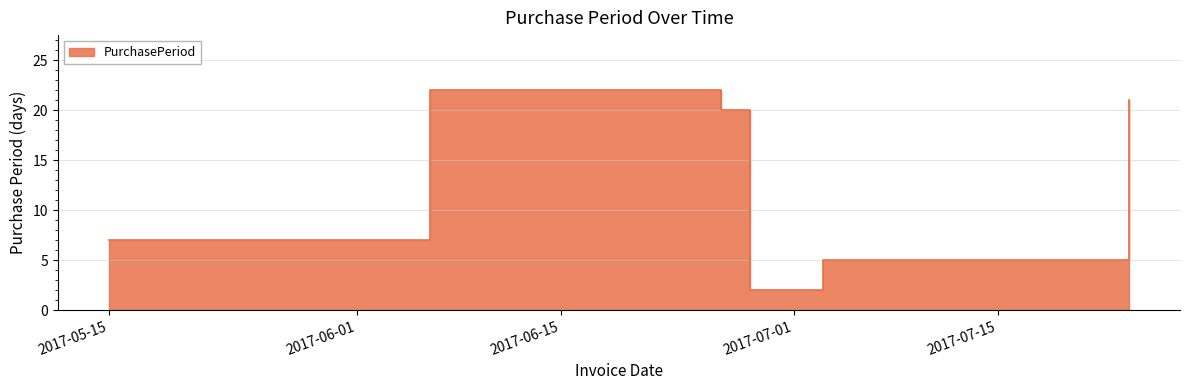

How many points are higher than both their immediate neighbors (excluding endpoints)?

1